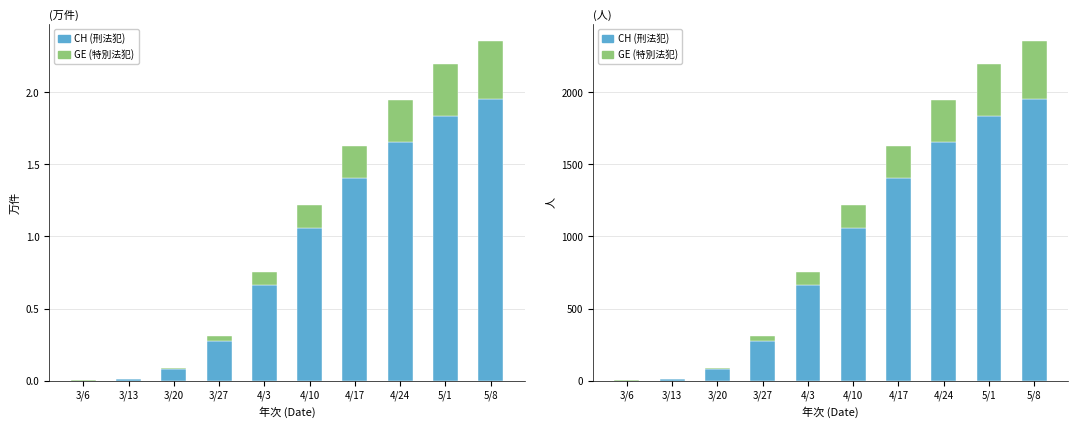

How many values in the CH (刑法犯) series exceed 1061?

4